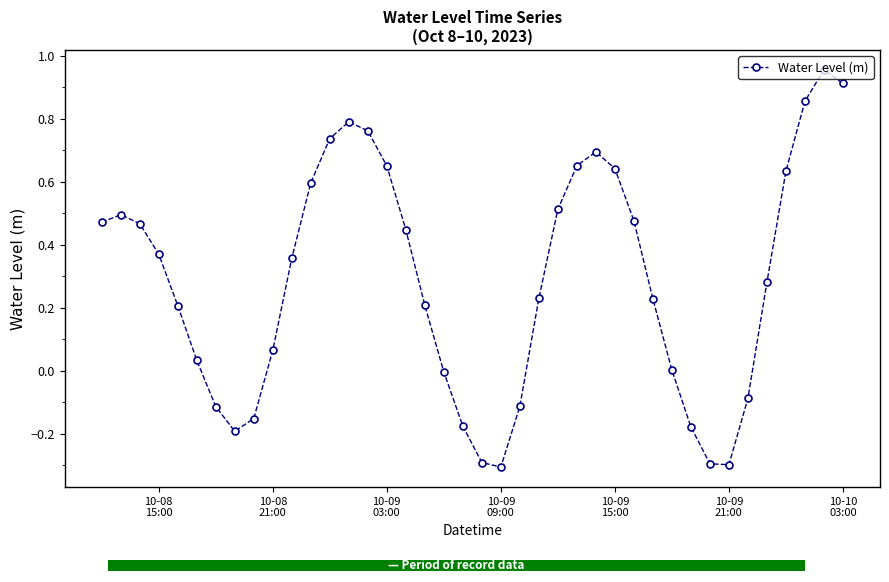

What is the difference between the second highest and second lowest values?

1.2